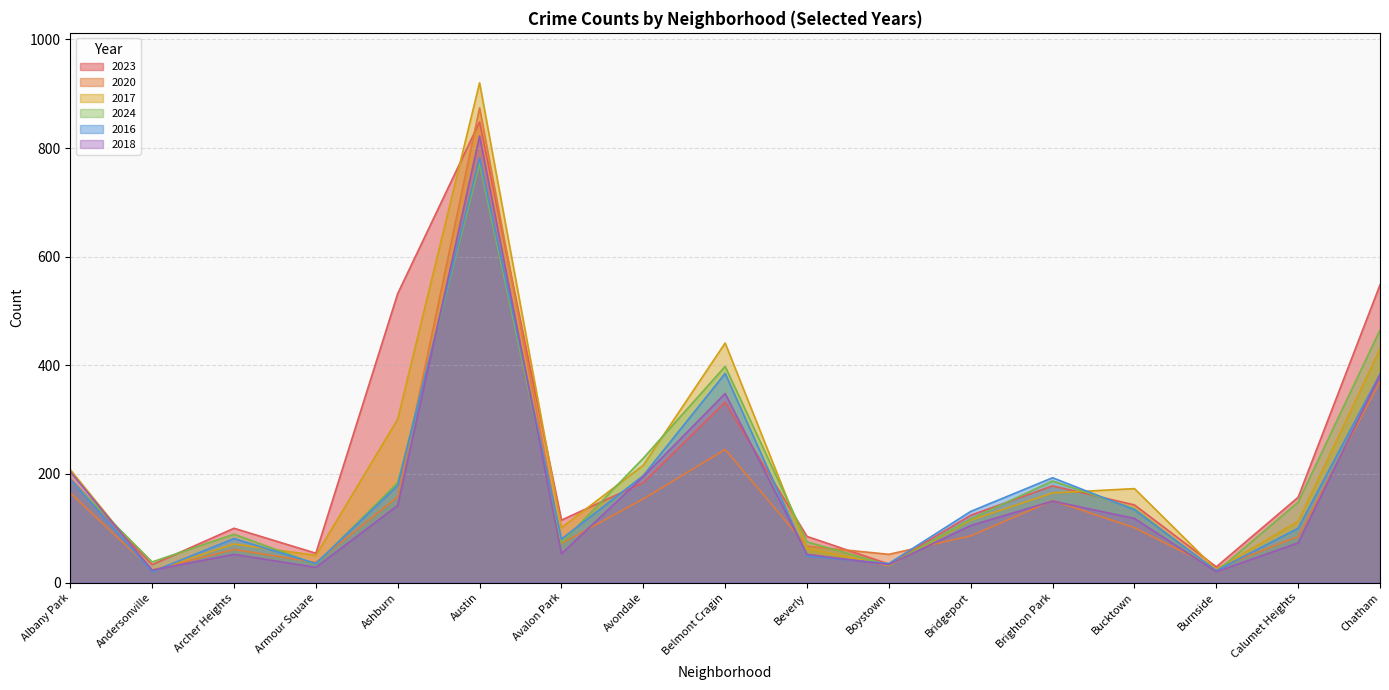

What is the difference between the second highest and second lowest values in the 2024 series?

433